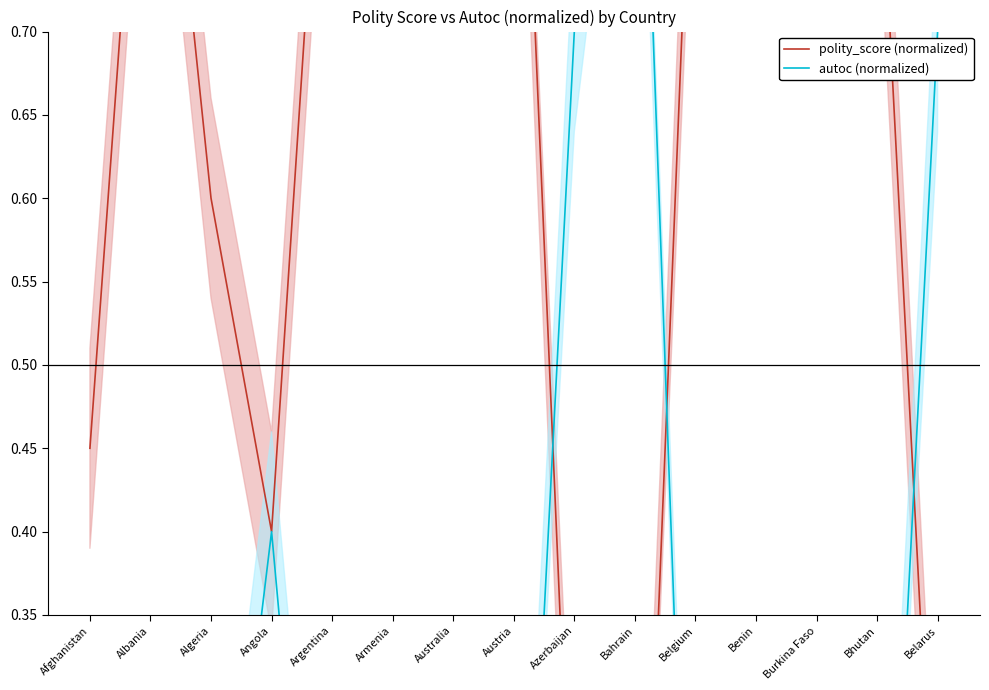

List the series in order of their peak value, highest first.

polity_score (normalized), autoc (normalized)